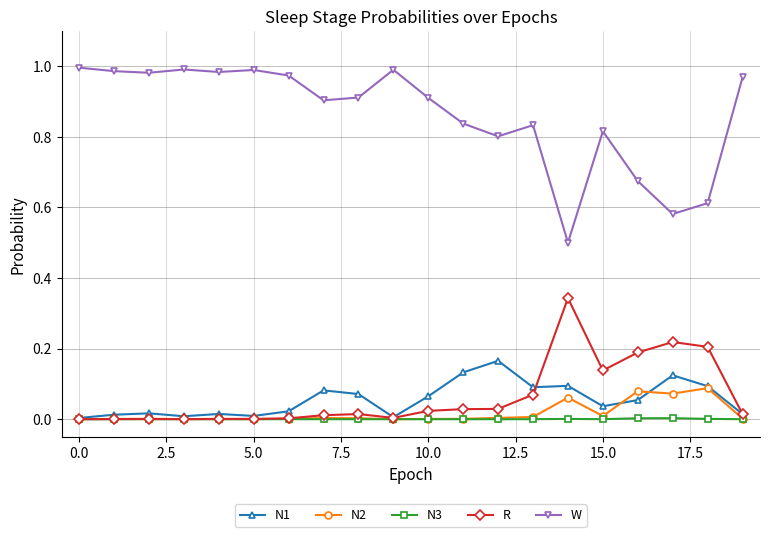

At how many categories does at least one series exceed 0?

20